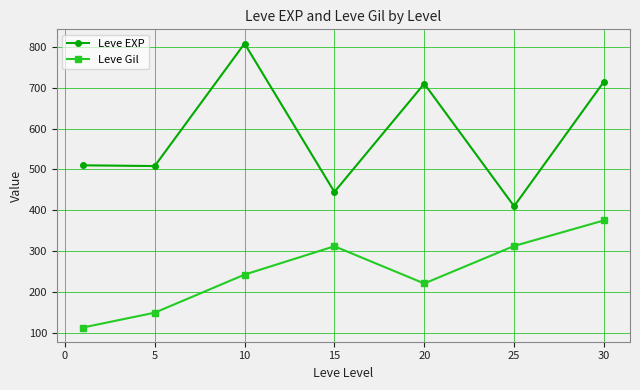

What is the value of the Leve Gil point at the 5th from the left?

220.8